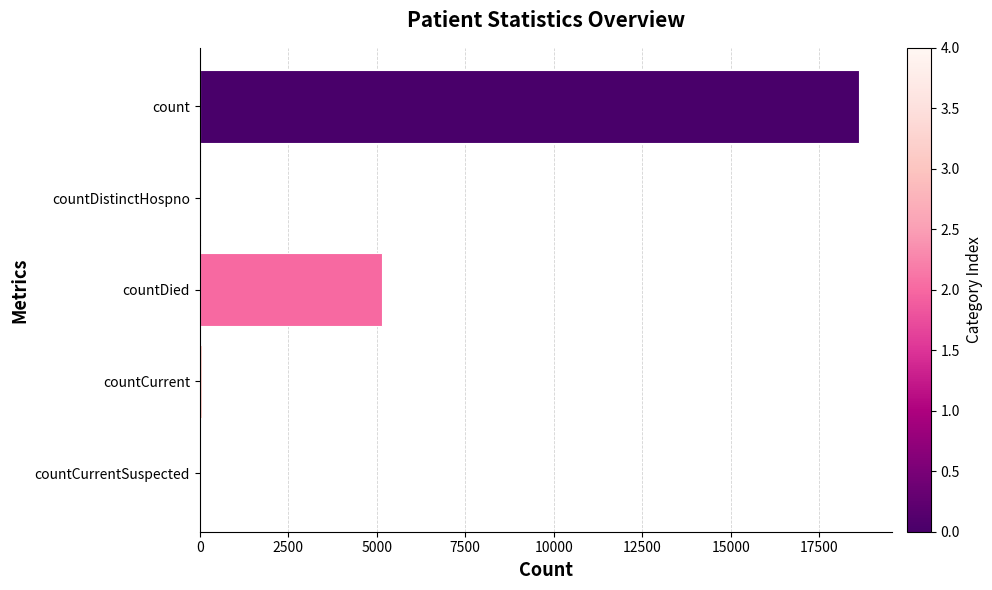

Where is the data nearest to the value 9311?

countDied